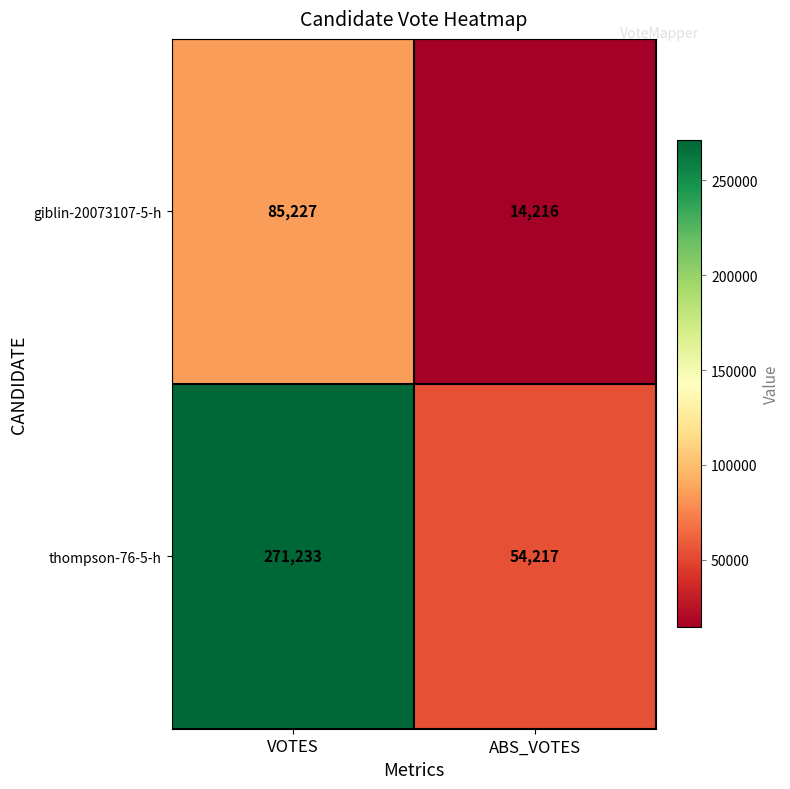

Is it true that thompson-76-5-h equals 54217 at ABS_VOTES?

True